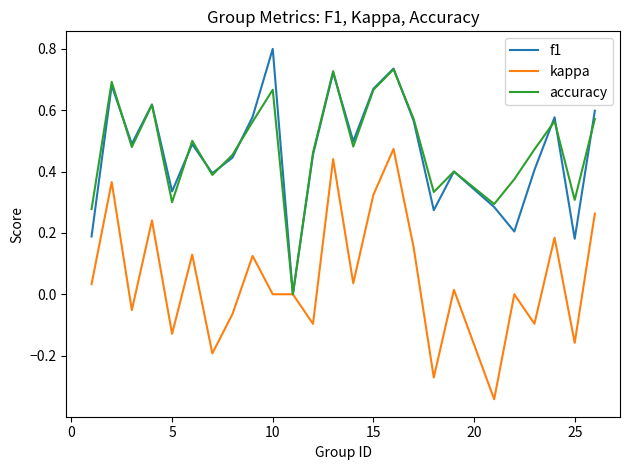

List the series in order of their peak value, lowest first.

kappa, accuracy, f1